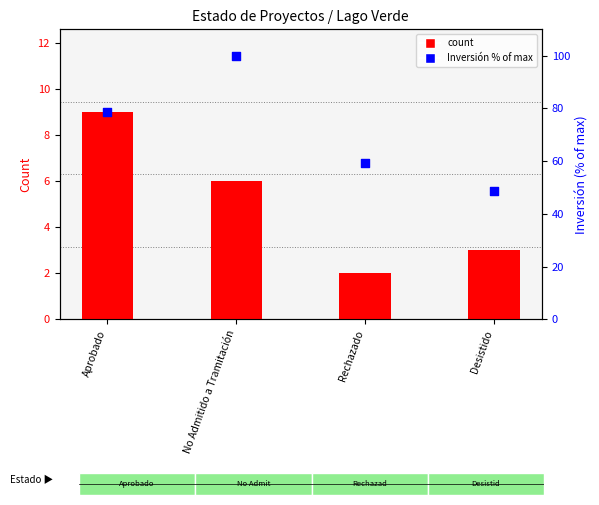

What is the total value across all series at Aprobado?

87.7